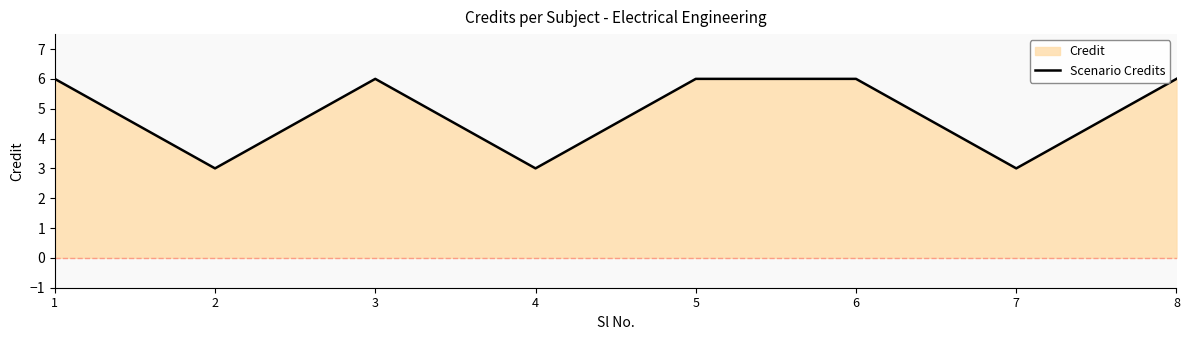

What is the sum of the values at 8 and 2?

9